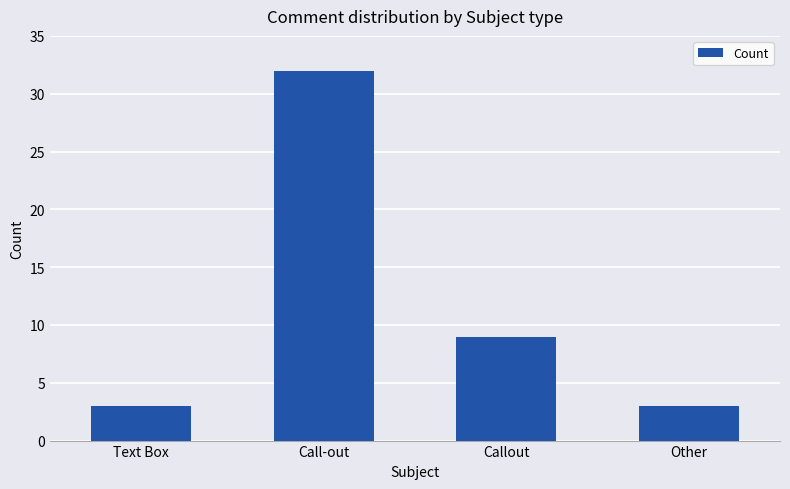

What is the difference between the maximum and minimum values?

29